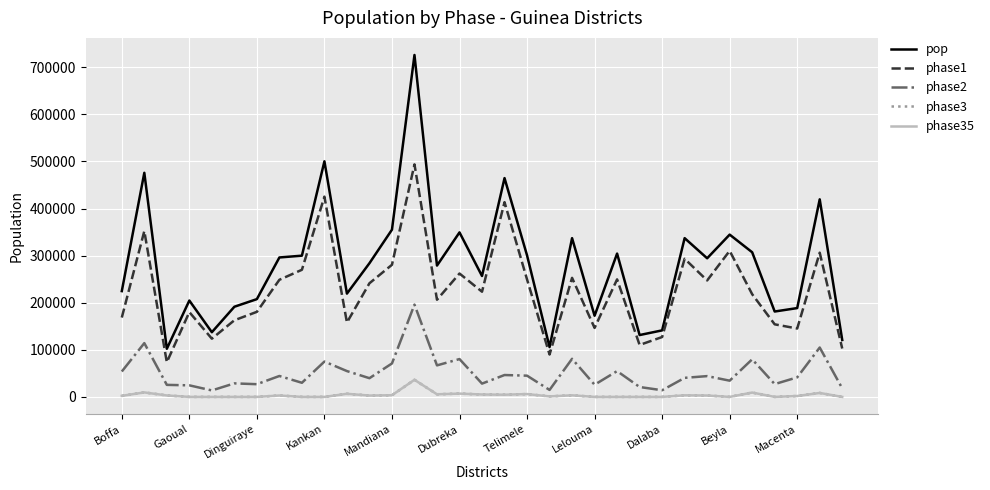

Is this an area chart (filled region under the line)?

No